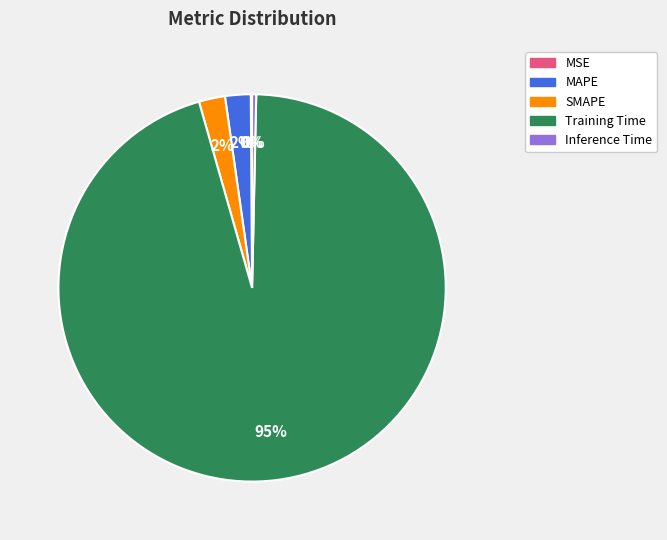

To the nearest percent, what percentage of the pie is SMAPE?

2%